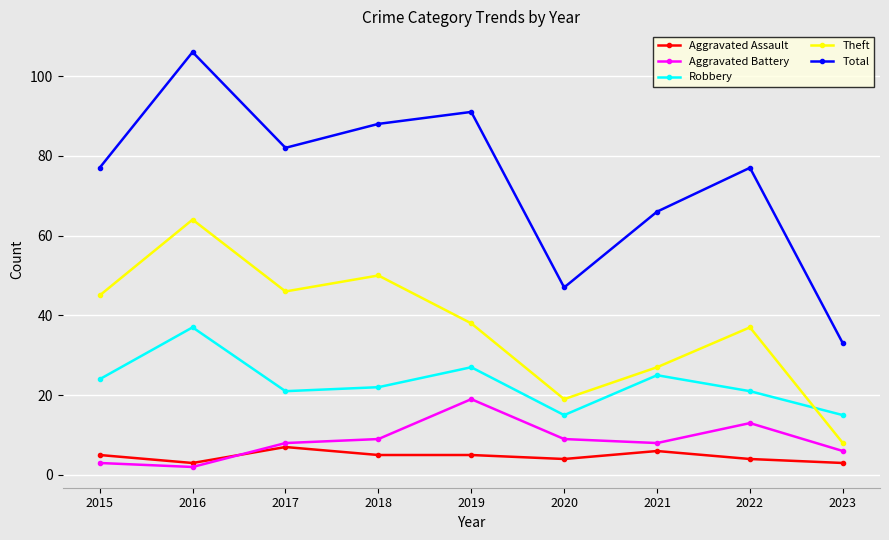

How many categories are shown in the chart?

9